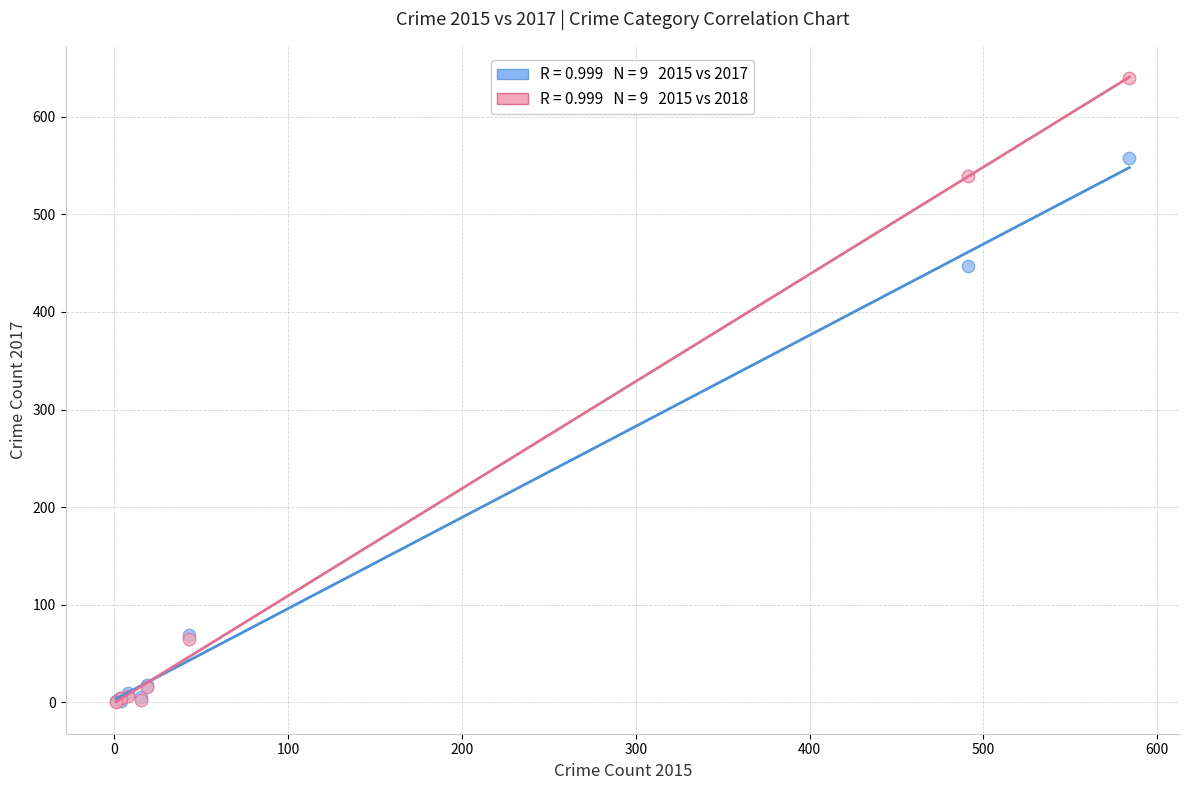

Across all series, what Y value is closest to 319?

447